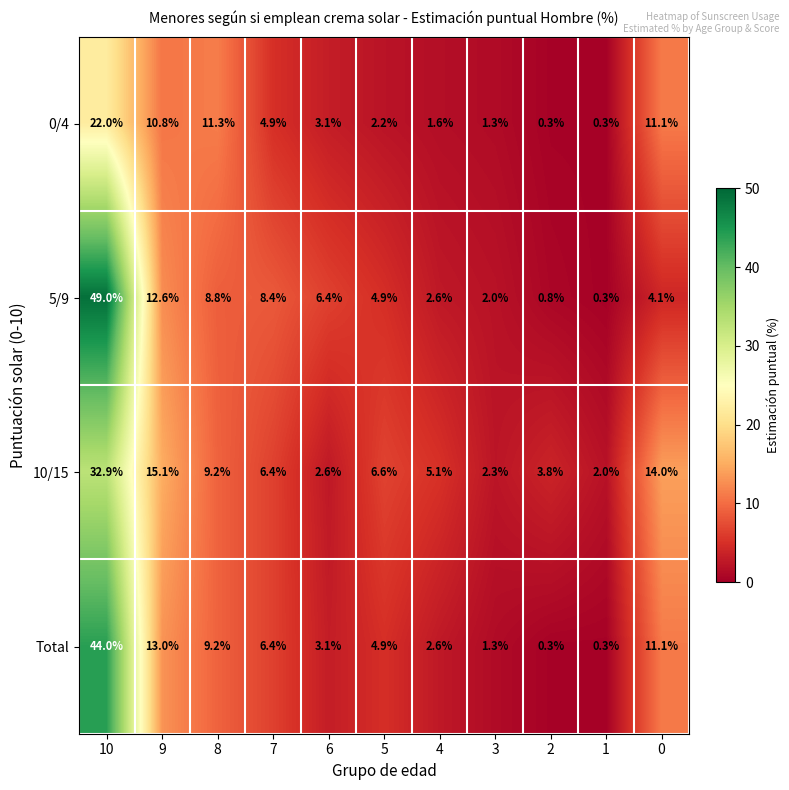

Which series has the widest spread of values?

5/9